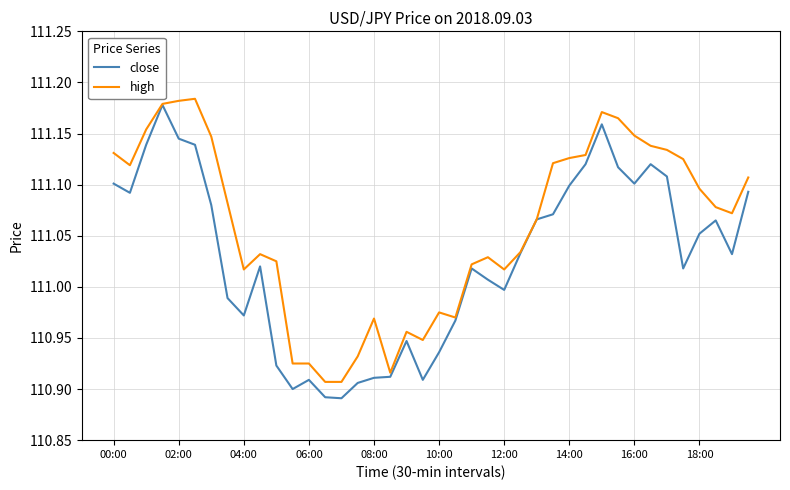

Rank the series by their average value, from highest to lowest.

high, close